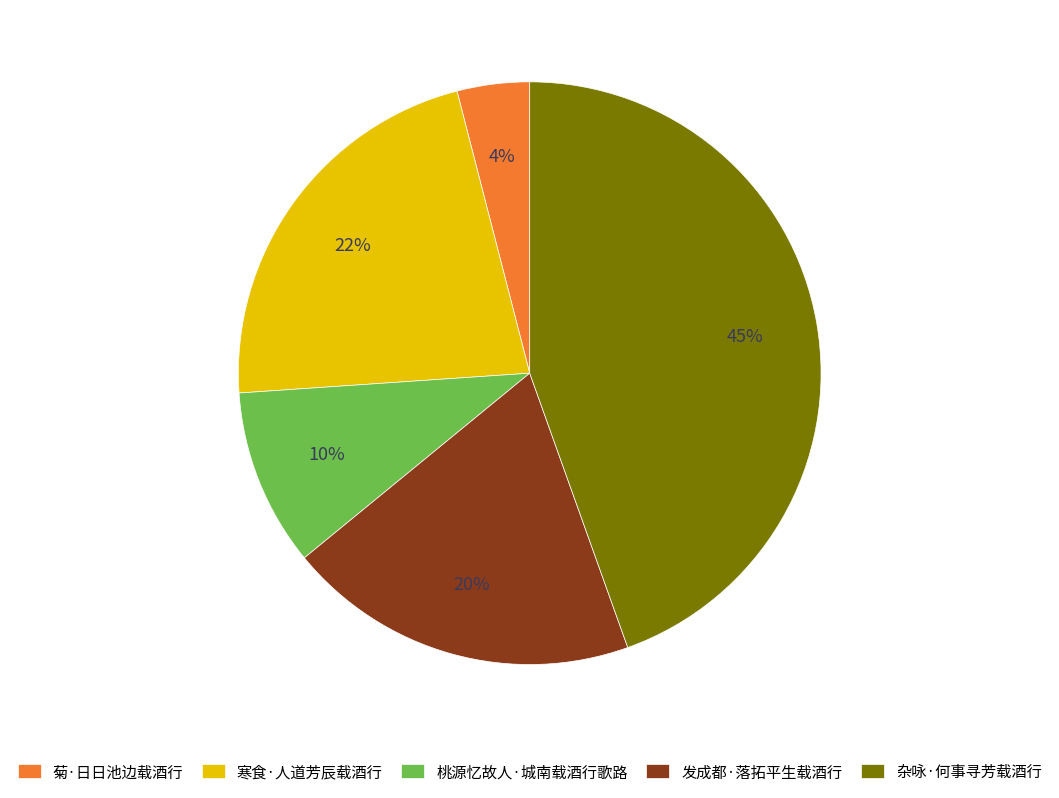

Does any single category account for the majority?

No